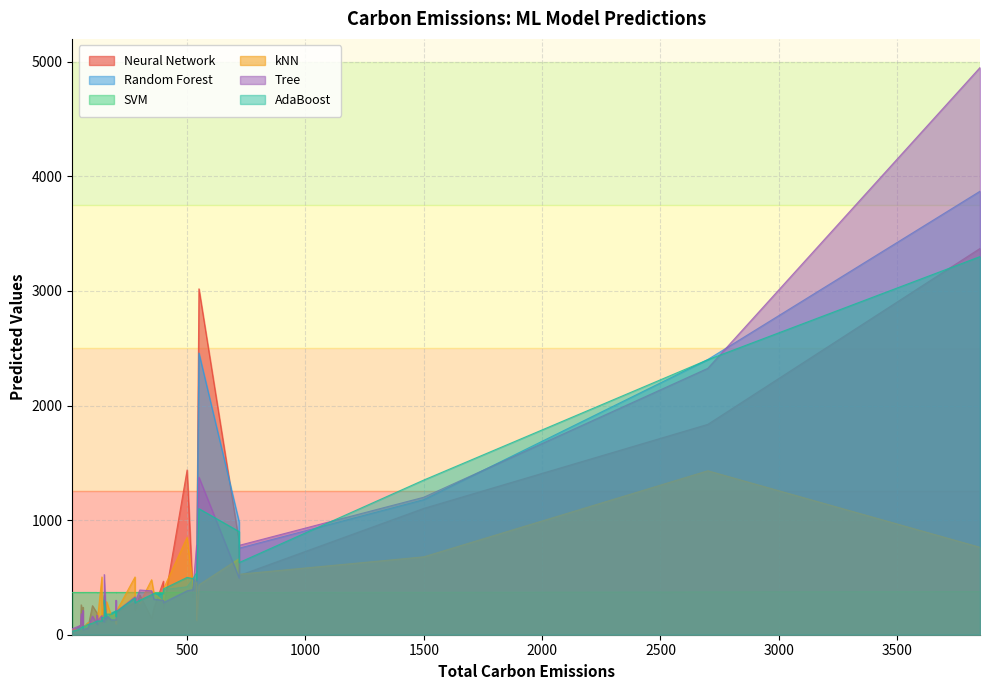

How many intersections are there between SVM and Tree?

13